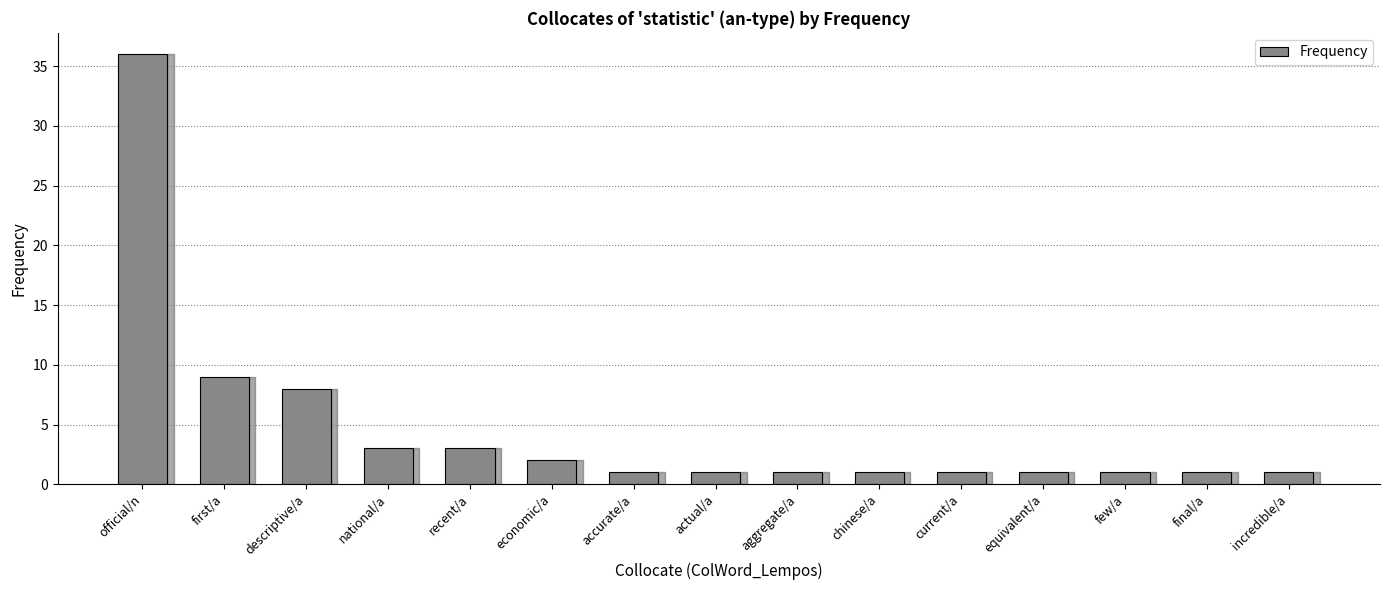

How many data points does each series have?

15